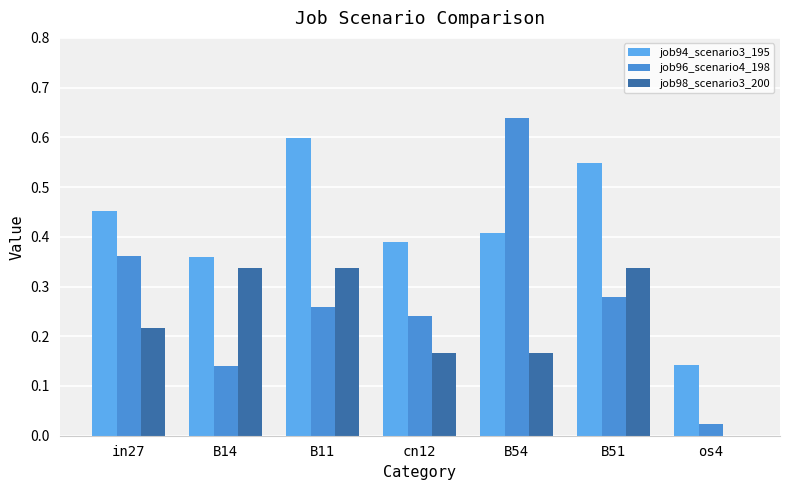

Are the bars grouped side by side (vs. stacked)?

Yes